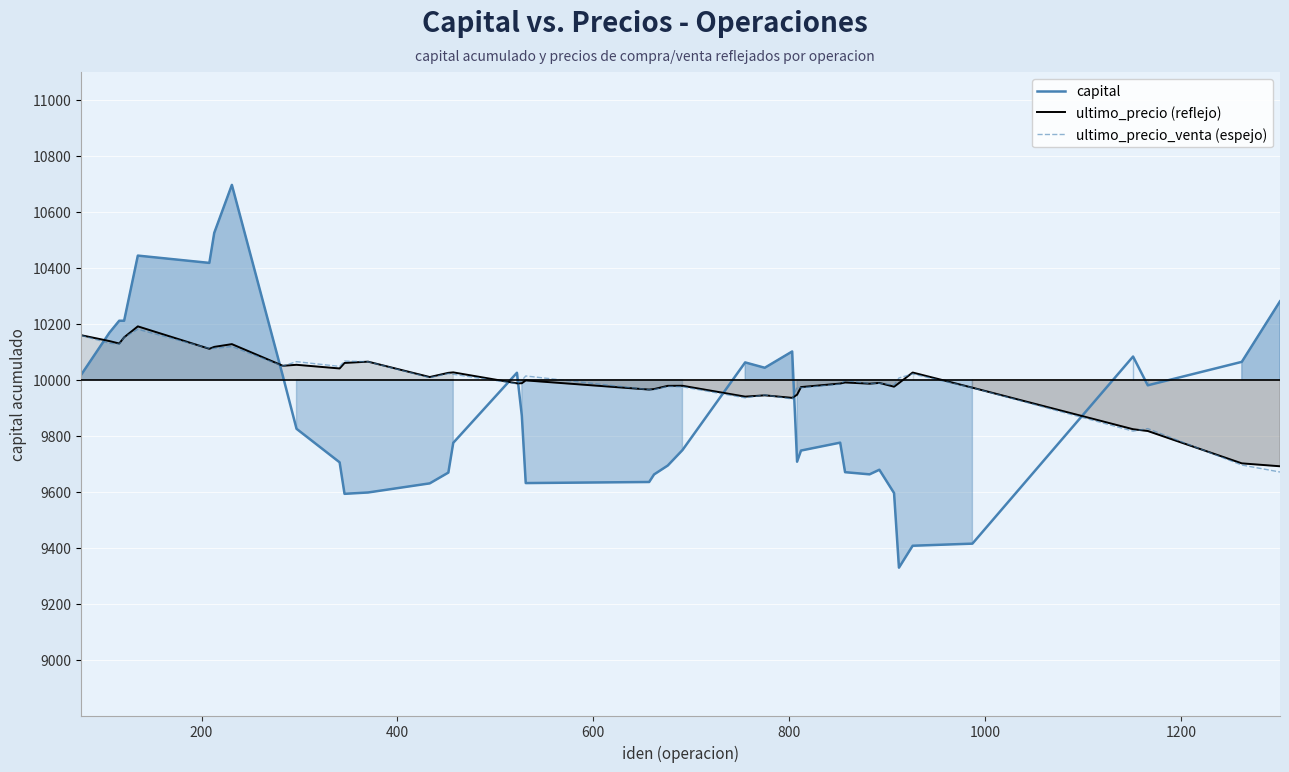

What is the highest value of the ultimo_precio (reflejo) series?

10190.8